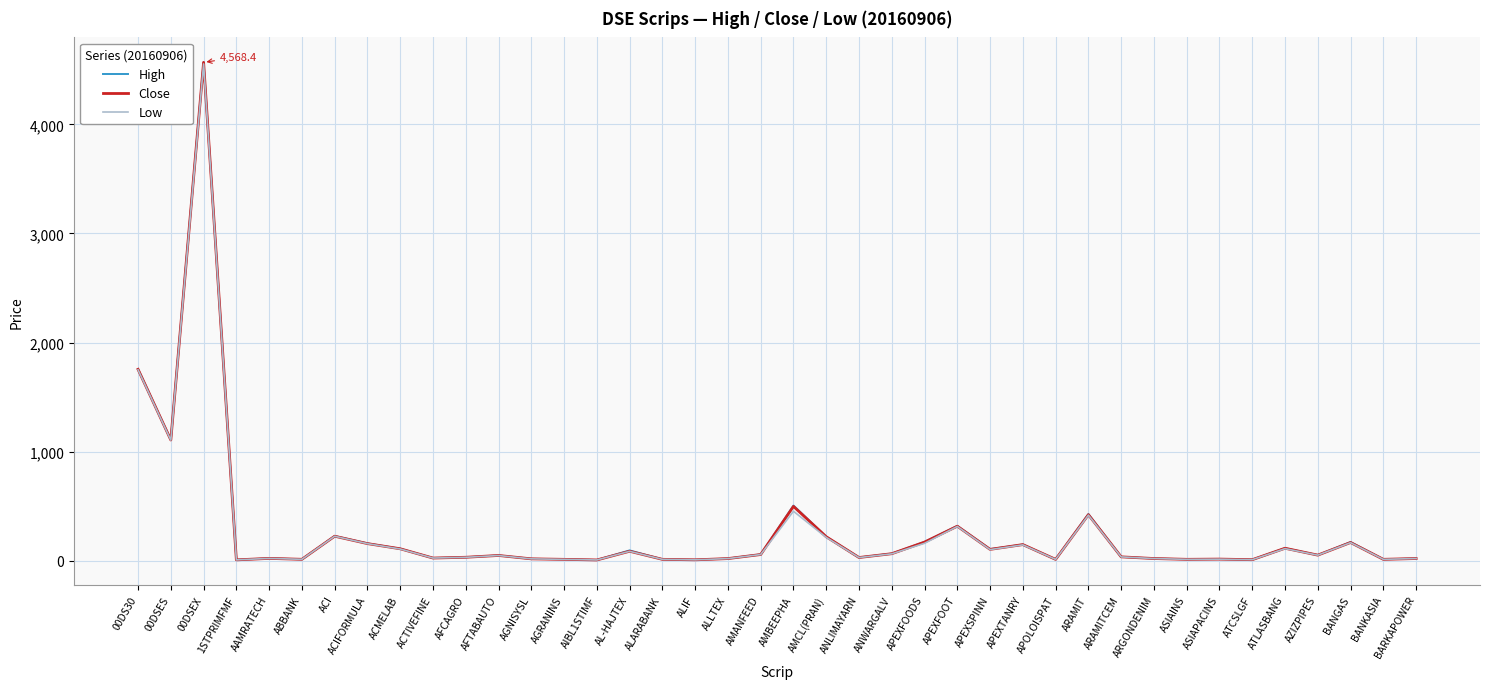

At how many categories does at least one series exceed 1663?

2